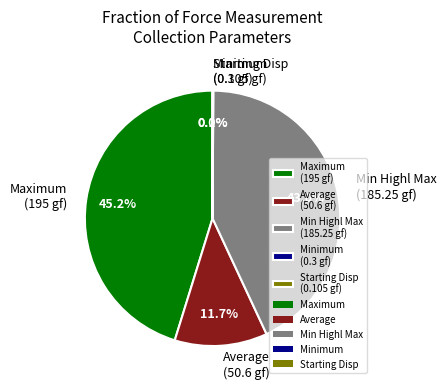

Is there a majority slice in this chart?

No